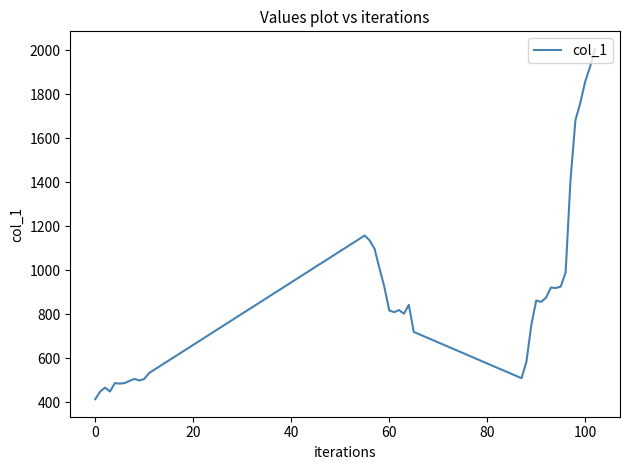

What is the greatest value displayed?

2006.9